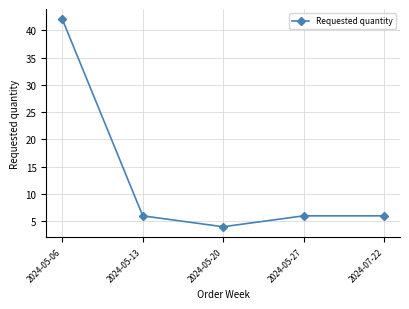

What is the sum of the values at 2024-05-06 and 2024-05-13?

48